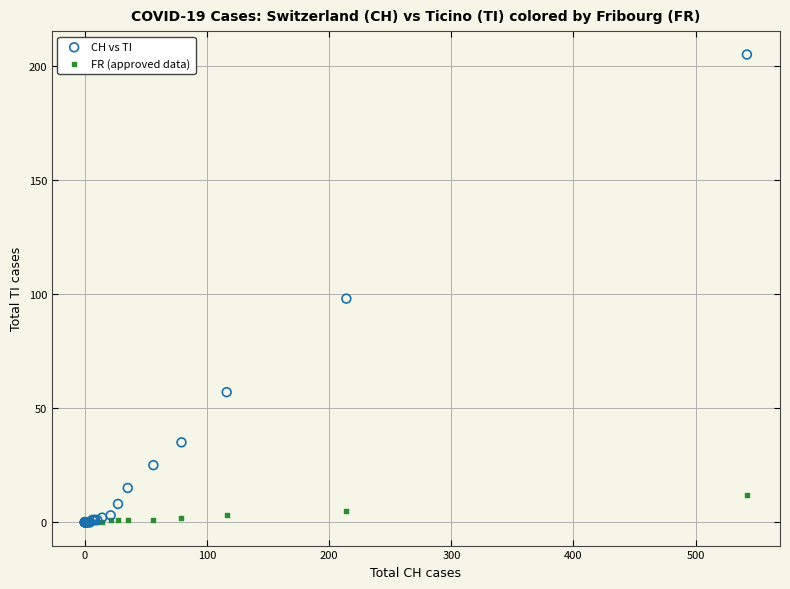

What are all the series names shown in the legend?

CH vs TI, FR (approved data)